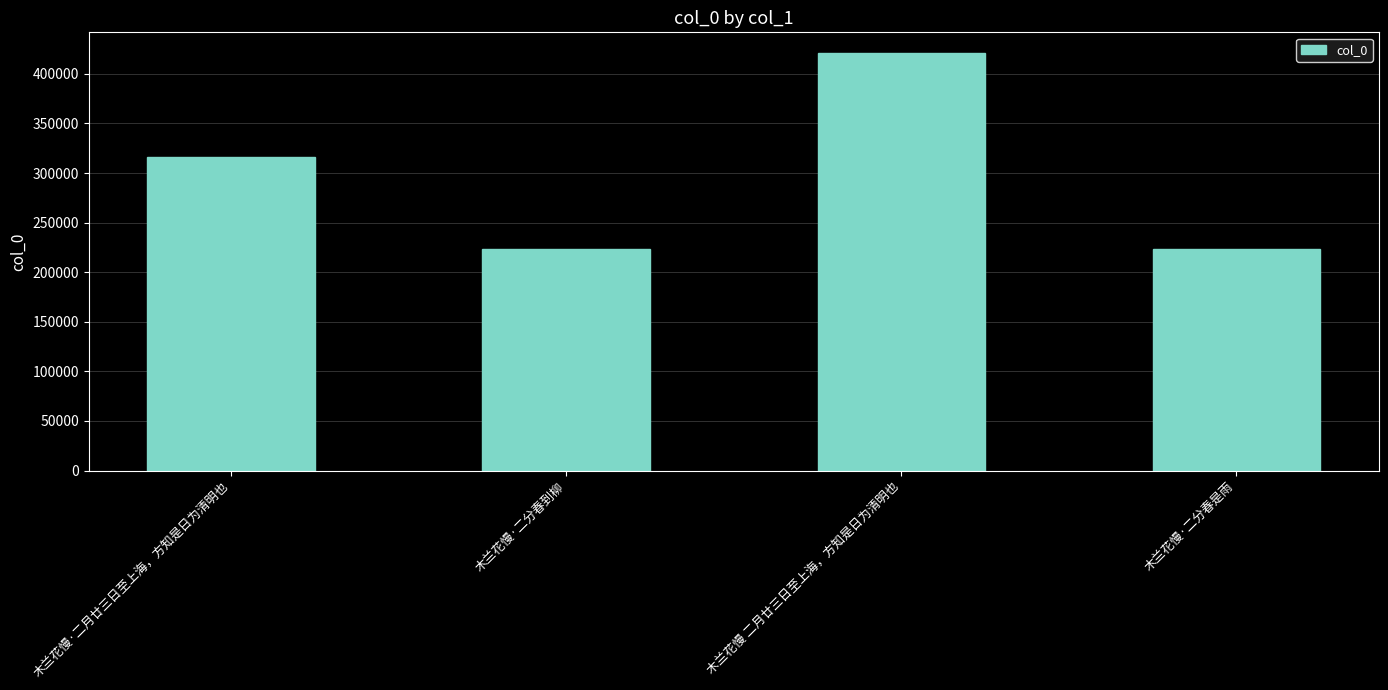

What is the difference between the second highest and second lowest values?

92726